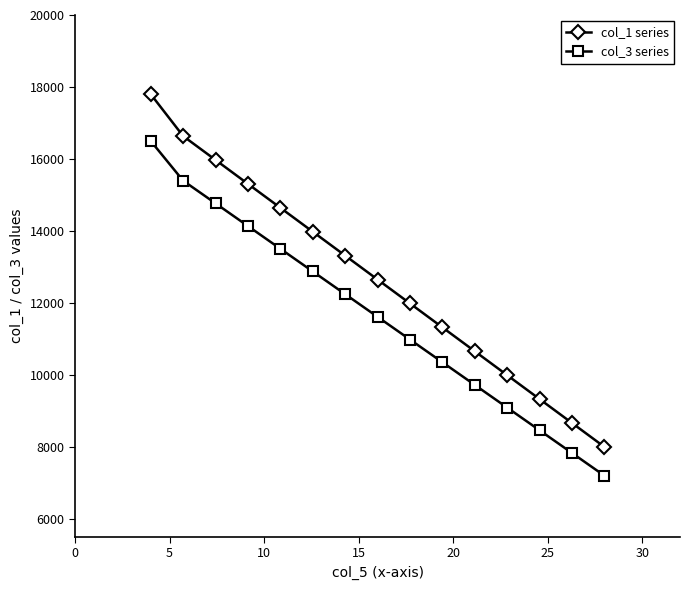

Which series has the largest range (max minus min)?

col_1 series